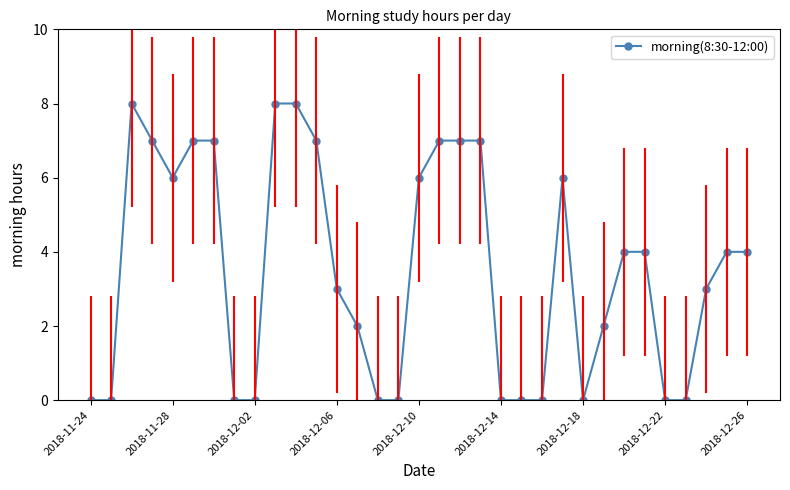

True or false: the data has more than 0 interior local peaks.

True